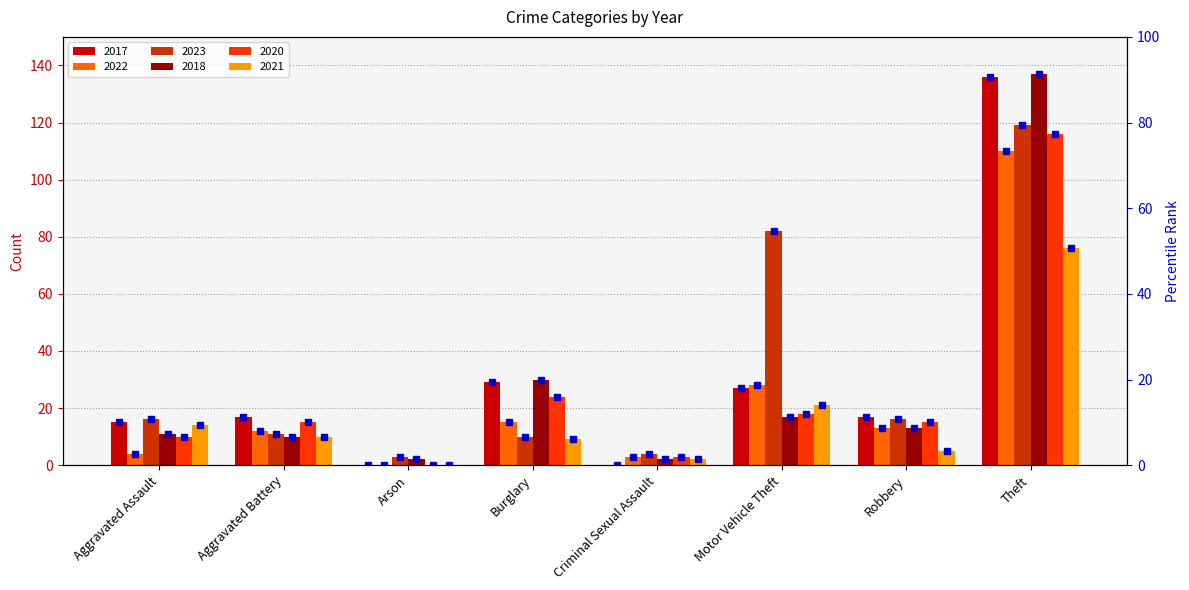

Are the bars horizontal?

No